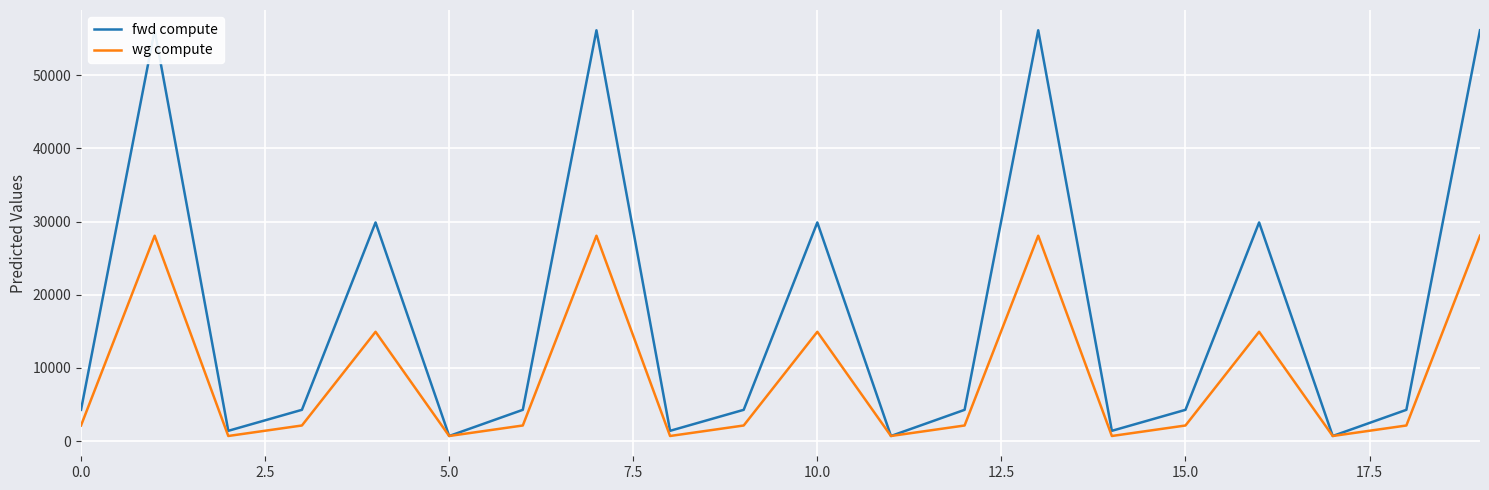

True or false: wg compute and fwd compute cross at least once.

False